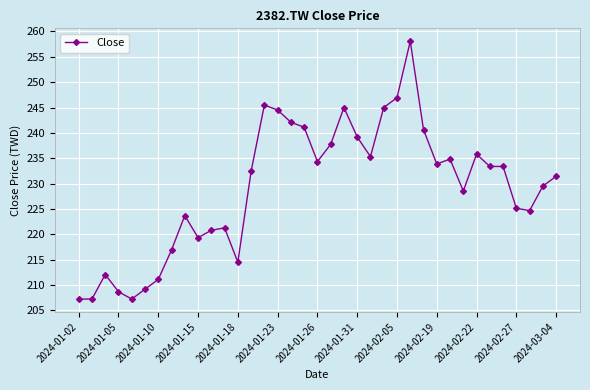

What is the minimum value shown in the chart?

207.2